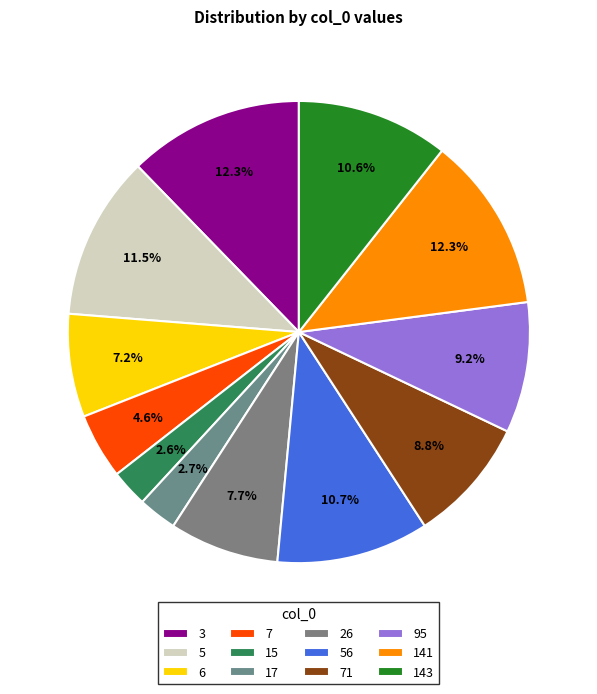

The 7 slice represents 1% of the pie. True or false?

False